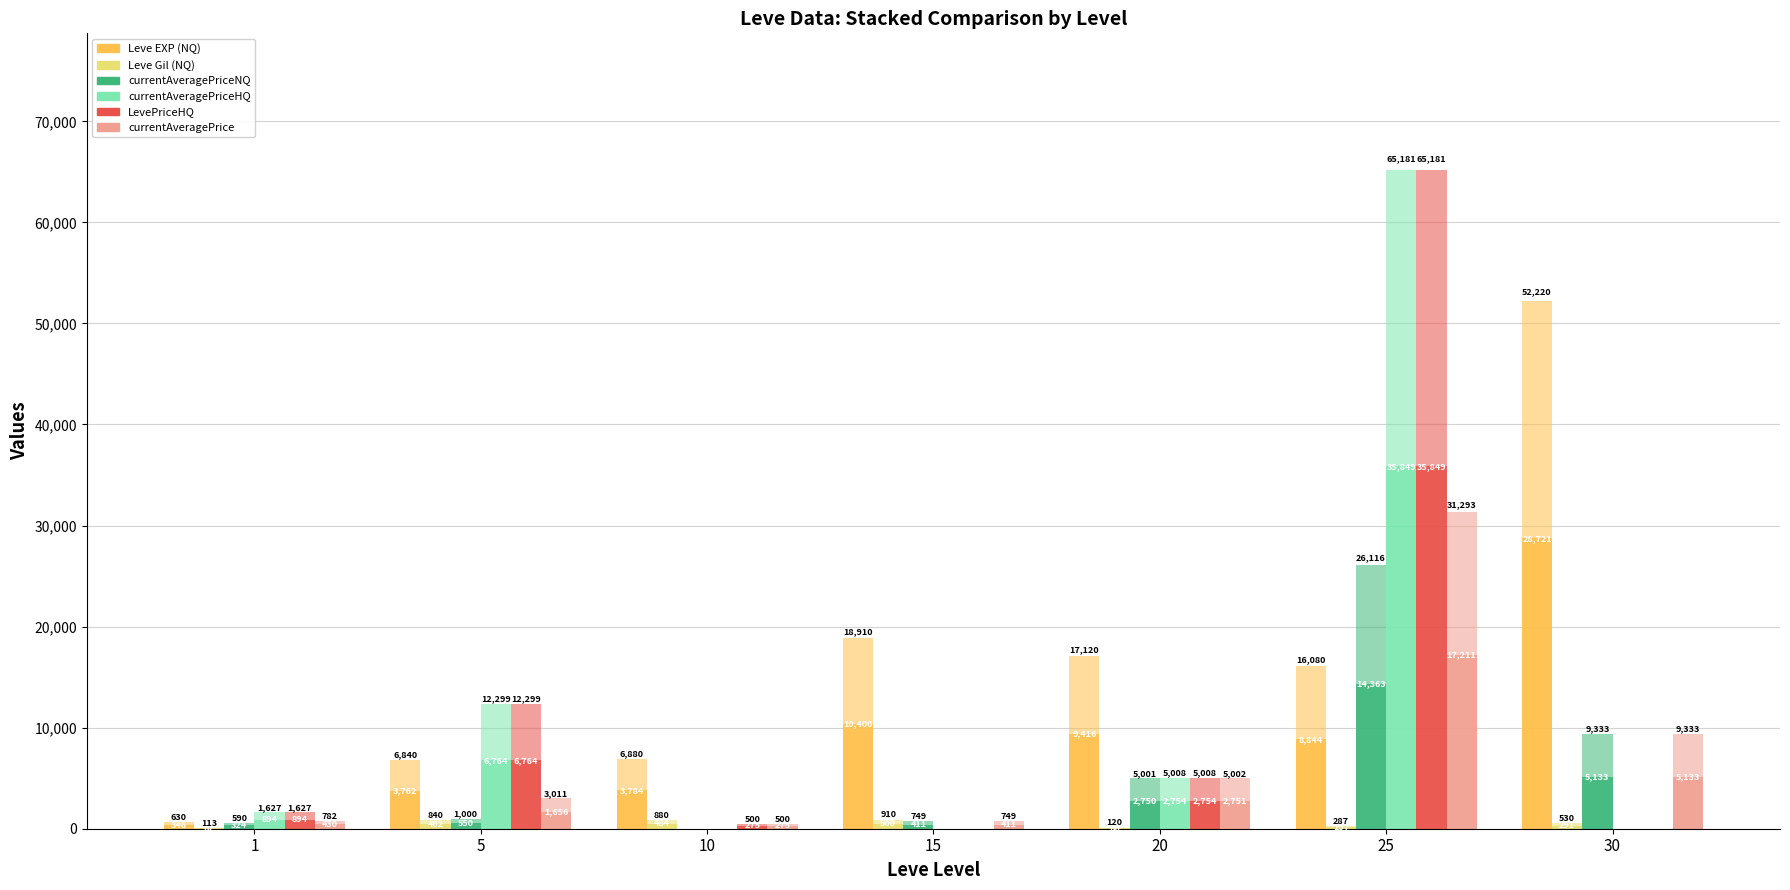

How many categories are shown in the chart?

7